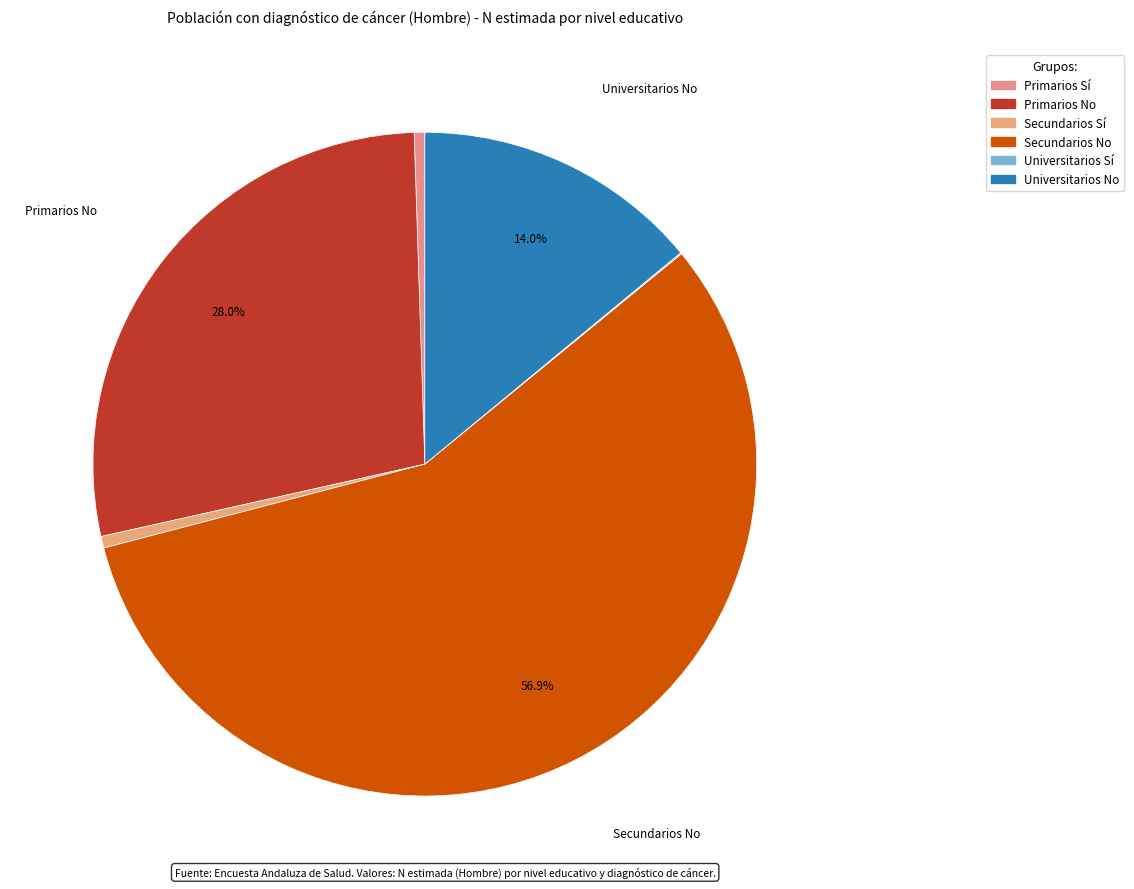

Which slice represents more than half of the pie?

Secundarios No